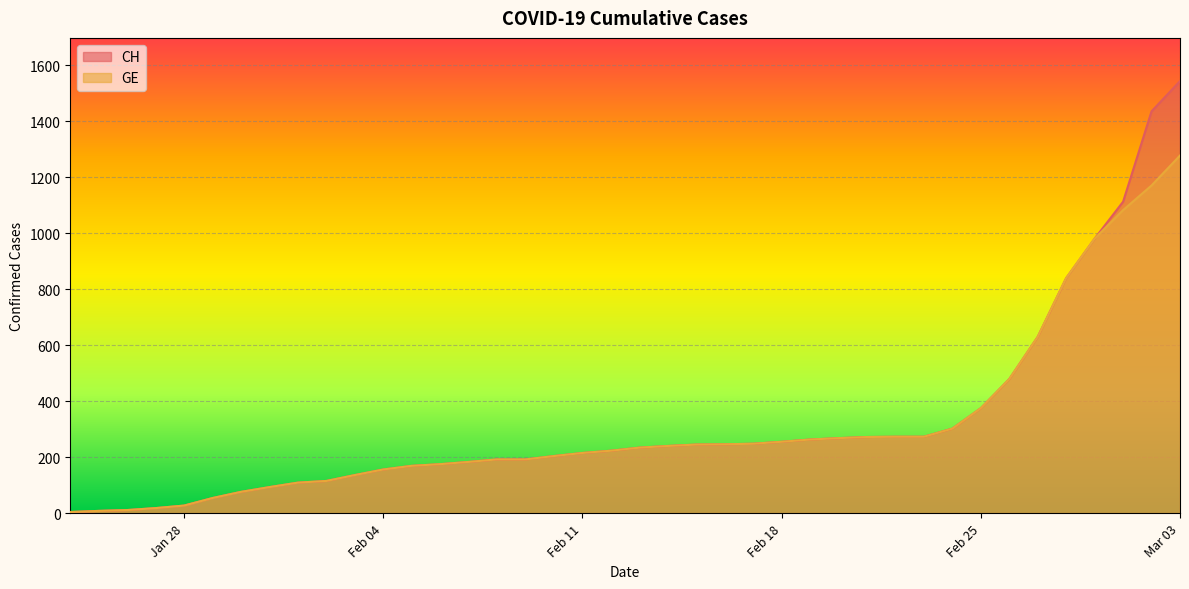

Where does the GE series first go above 234?

2020-02-14